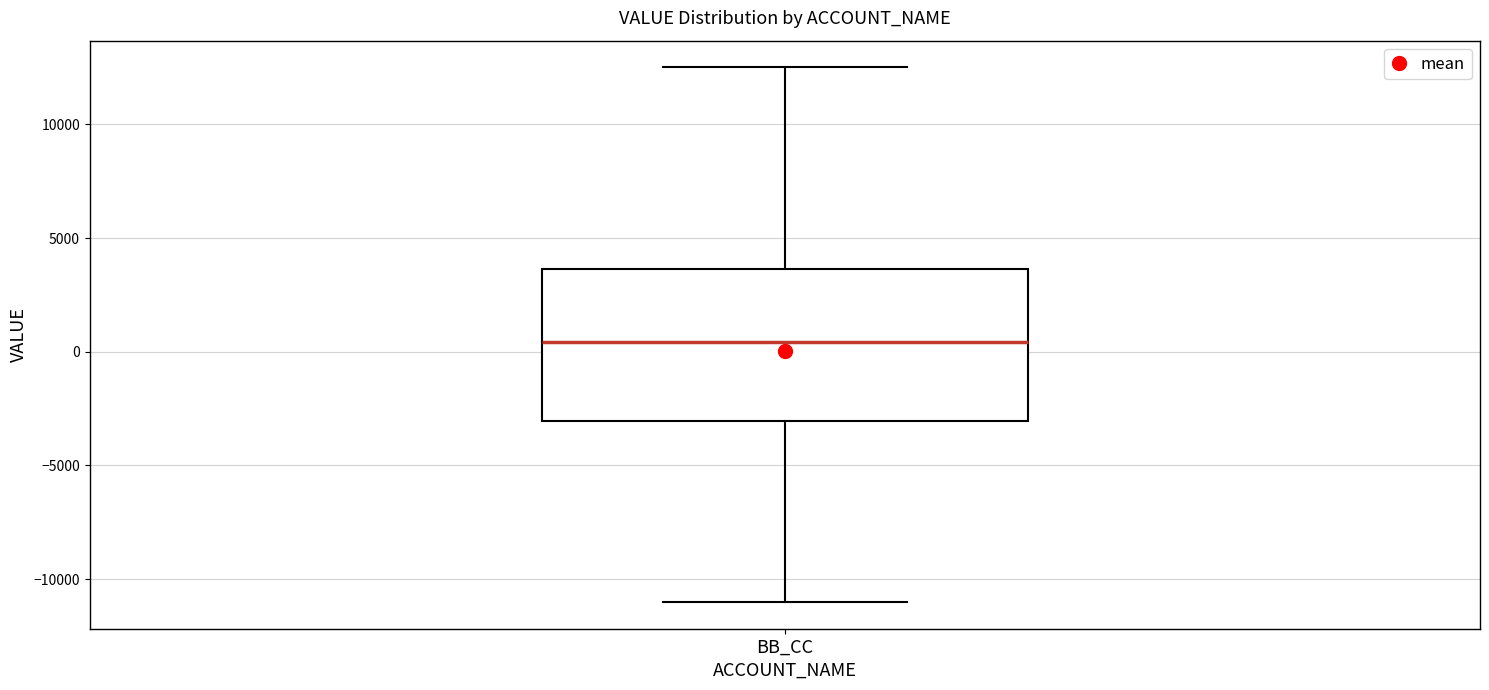

Transcribe this box plot: give where the median line is, the range the box spans, and where the two whiskers end, as read against the y-axis. The values are not printed on the chart, so give them approximately, as read against the axis.

median 500, box -3000 to 3500, whiskers -11000 to 12500